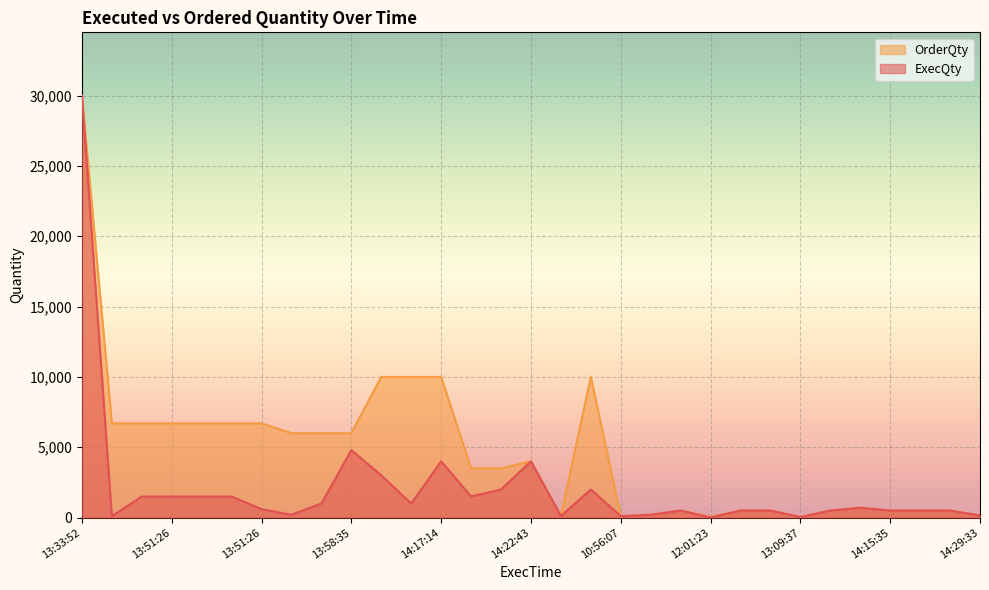

Reading left to right, list all the values displayed in this chart.

ExecQty: 30000	100	1500	1500	1500	1500	600	200	1000	4800	3000	1000	4000	1500	2000	4000	110	2000	100	200	500	10	500	500	40	500	700	500	500	500	149
OrderQty: 30000	6700	6700	6700	6700	6700	6700	6000	6000	6000	10000	10000	10000	3500	3500	4000	110	10000	100	200	500	50	500	500	50	500	700	500	500	500	149